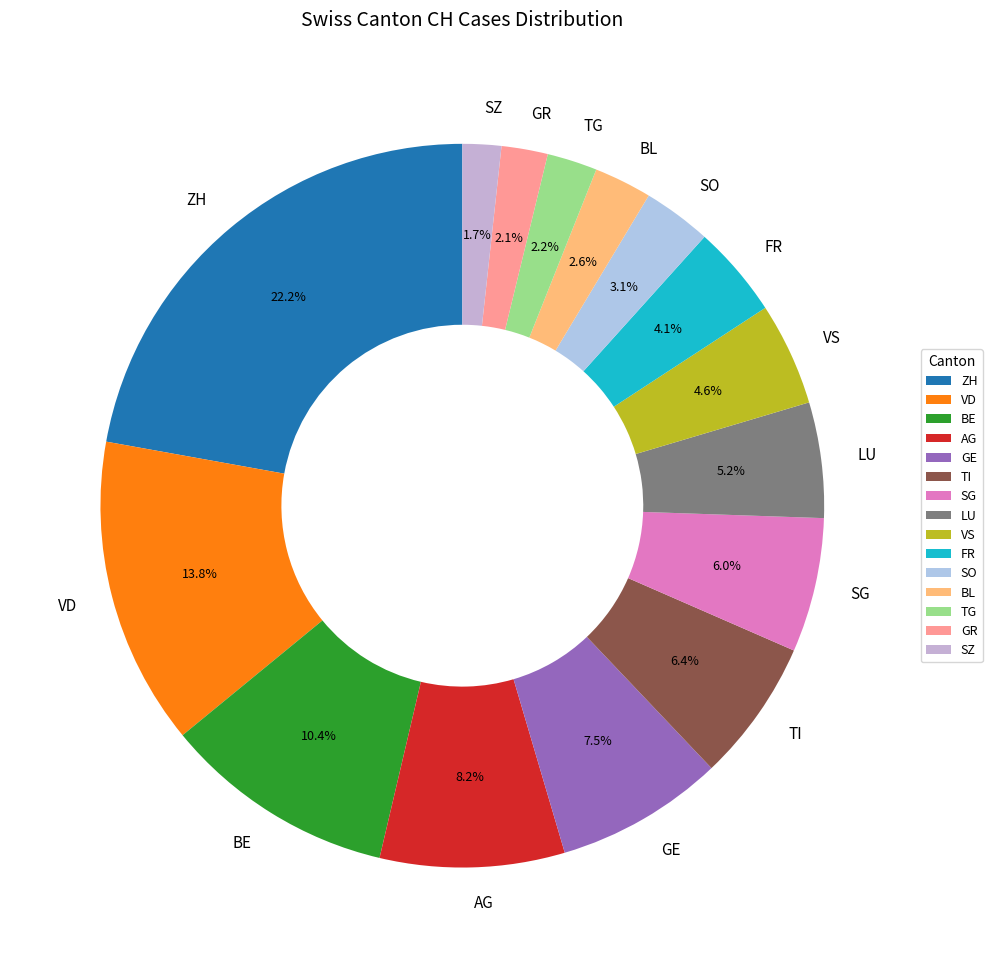

How much of the chart is everything except ZH?

77.8%